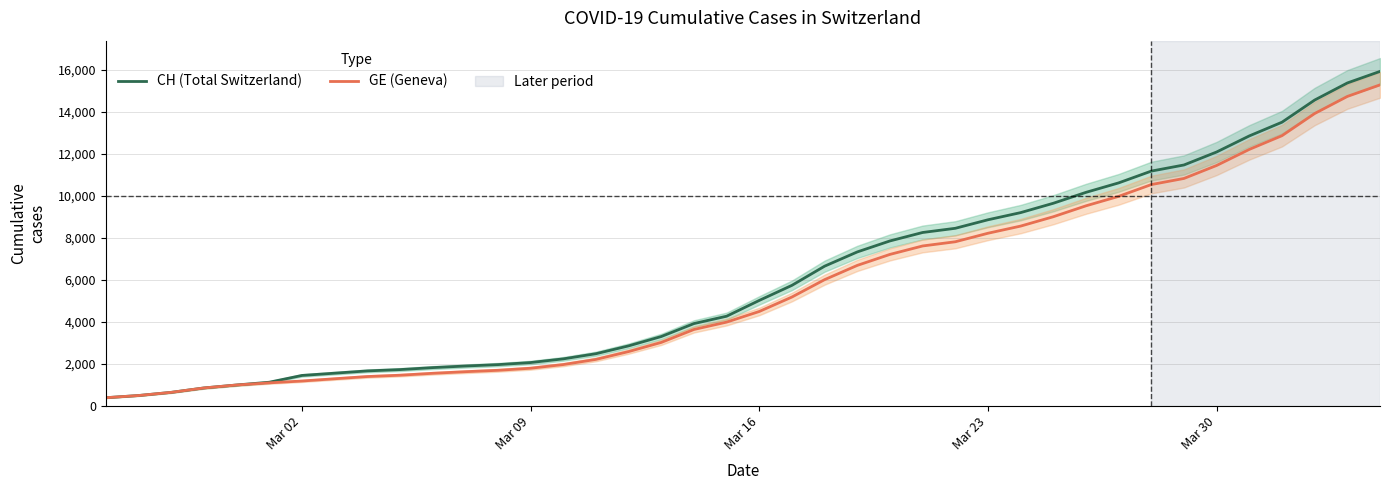

How many lines are shown in the chart?

2